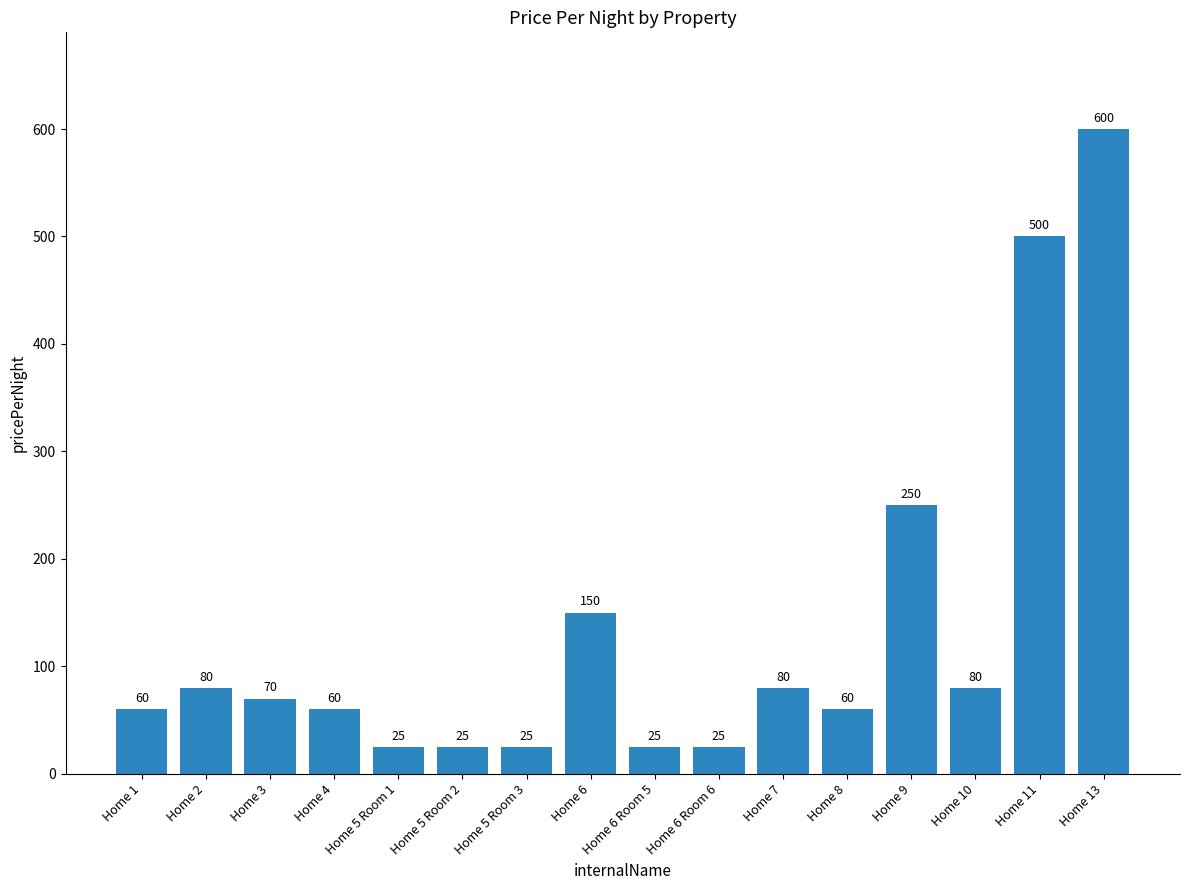

How many series are shown in this chart?

1